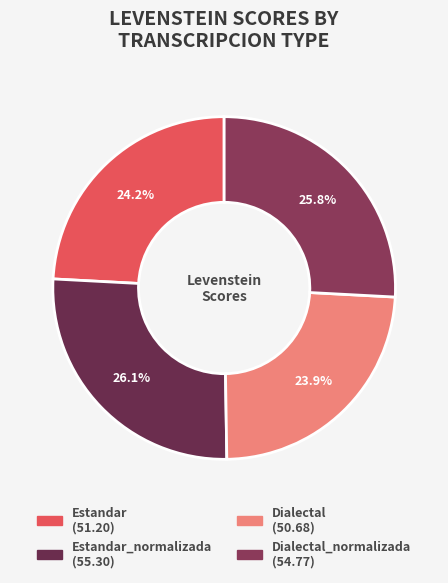

Count the number of slices in the pie.

4